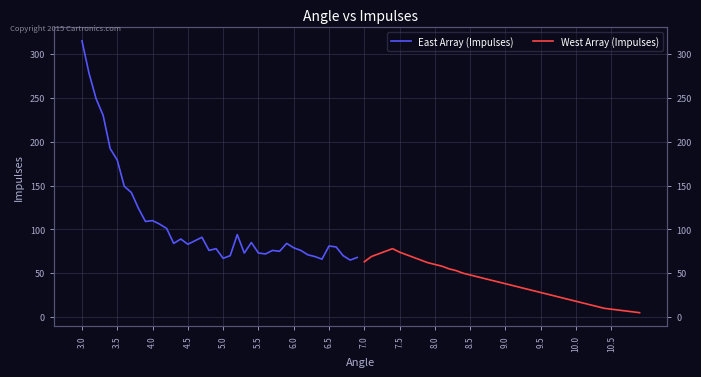

True or false: East Array (Impulses) and West Array (Impulses) intersect in this chart.

False